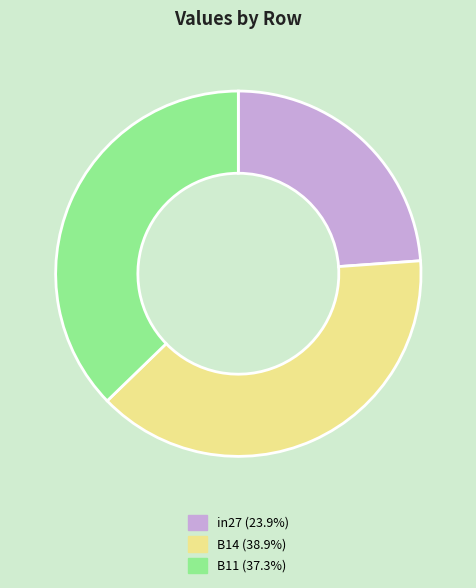

Do in27 and B14 together represent more than half of the pie?

Yes